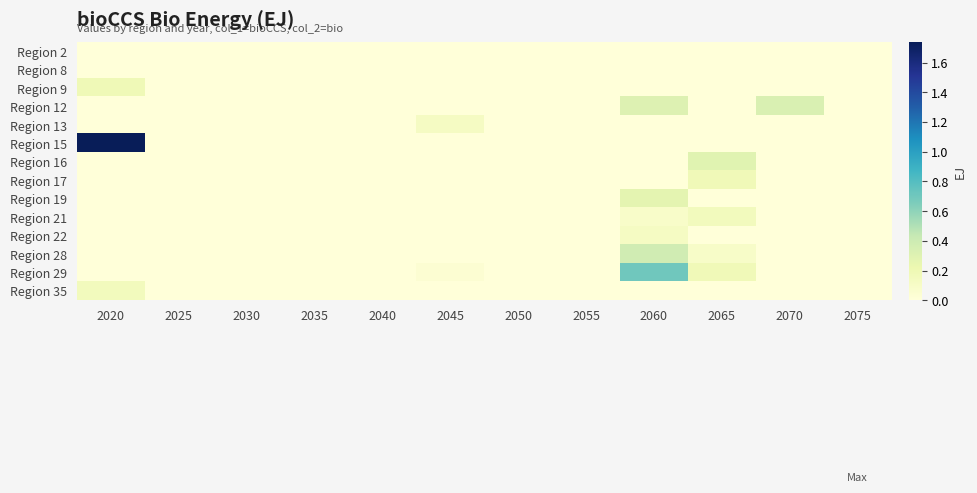

How many data points does each series have?

12